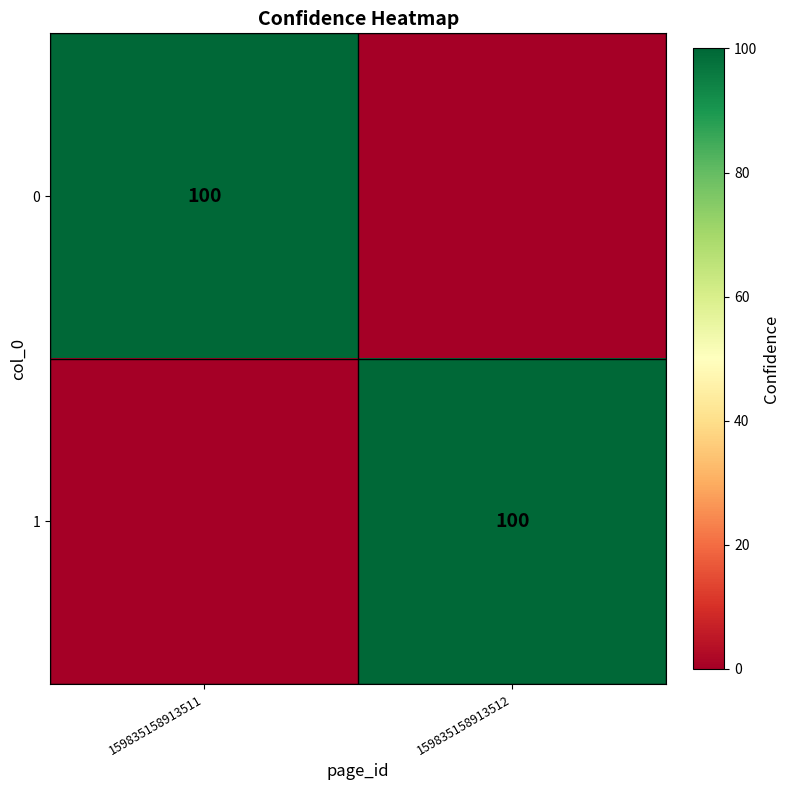

The value of 0 at 159835158913511 is 100. True or false?

True